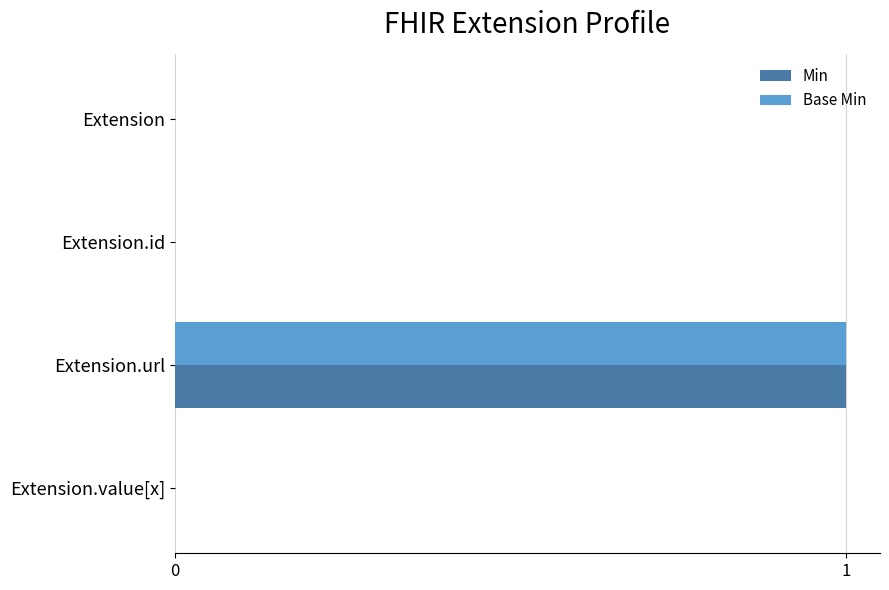

At which category is the sum across all series the highest?

Extension.url